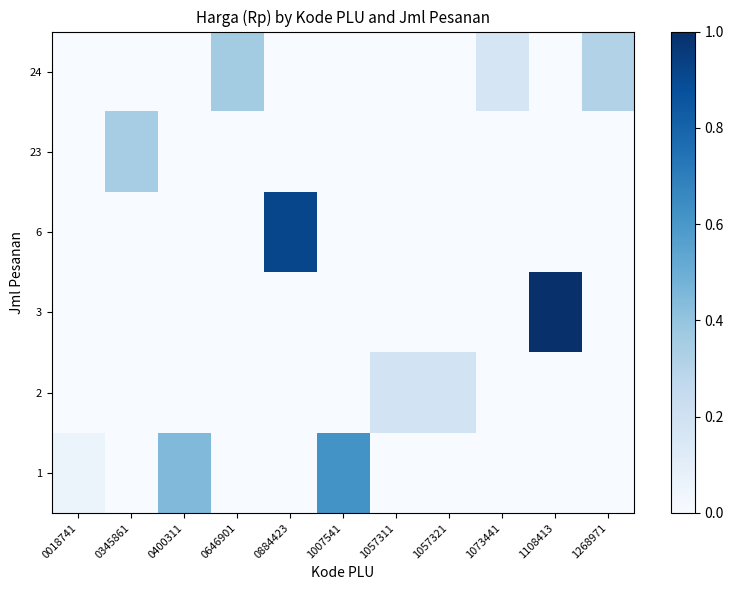

At which category does the chart reach its peak across all series?

1108413